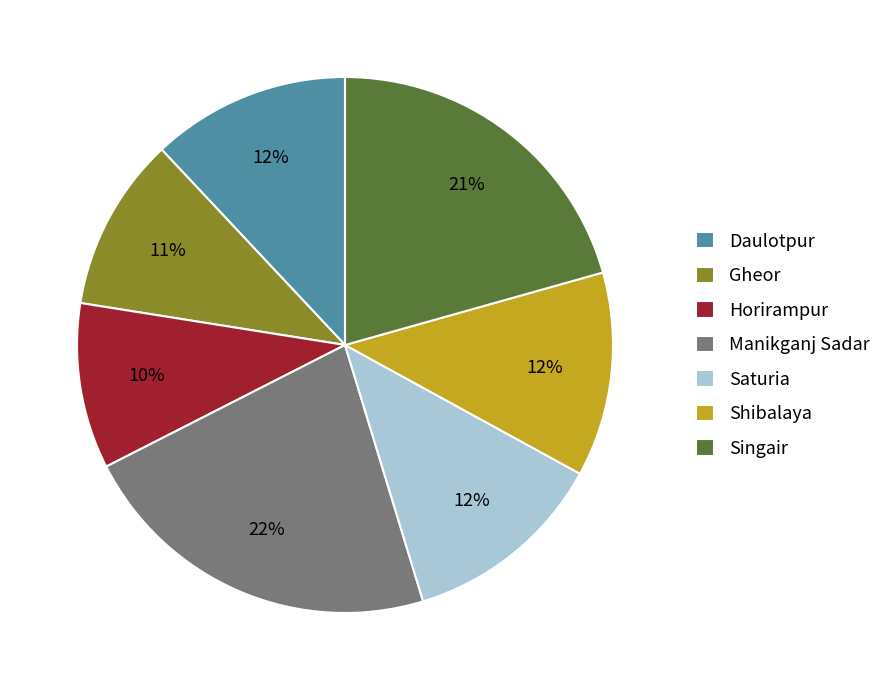

To the nearest percent, what portion does Saturia represent?

12%